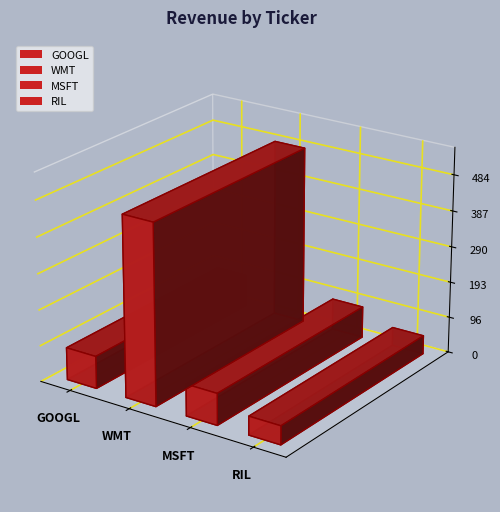

What is the value of the 4th bar from the left?

50